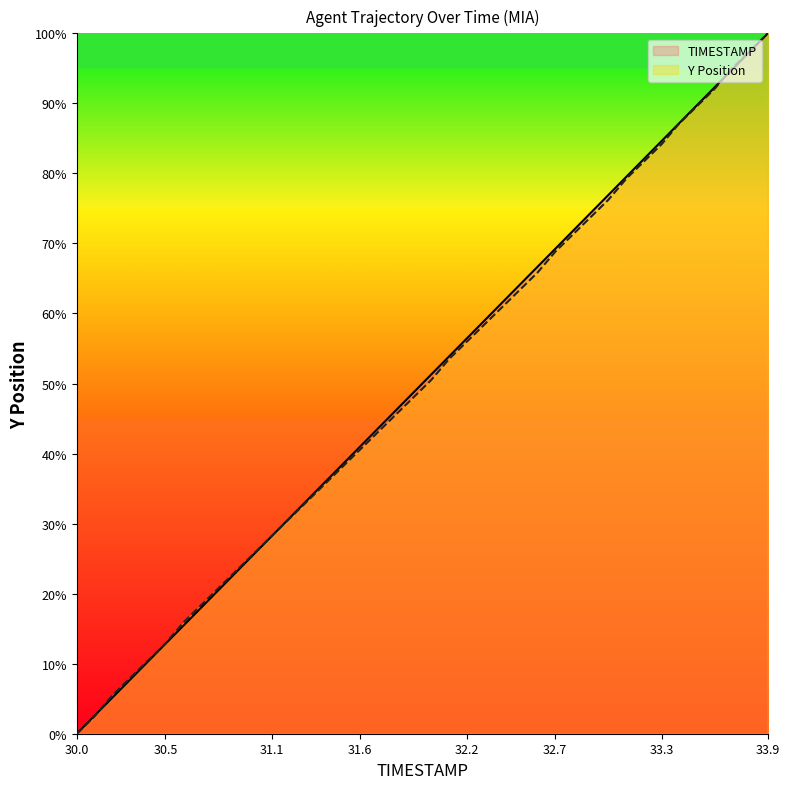

How many lines are shown in the chart?

2